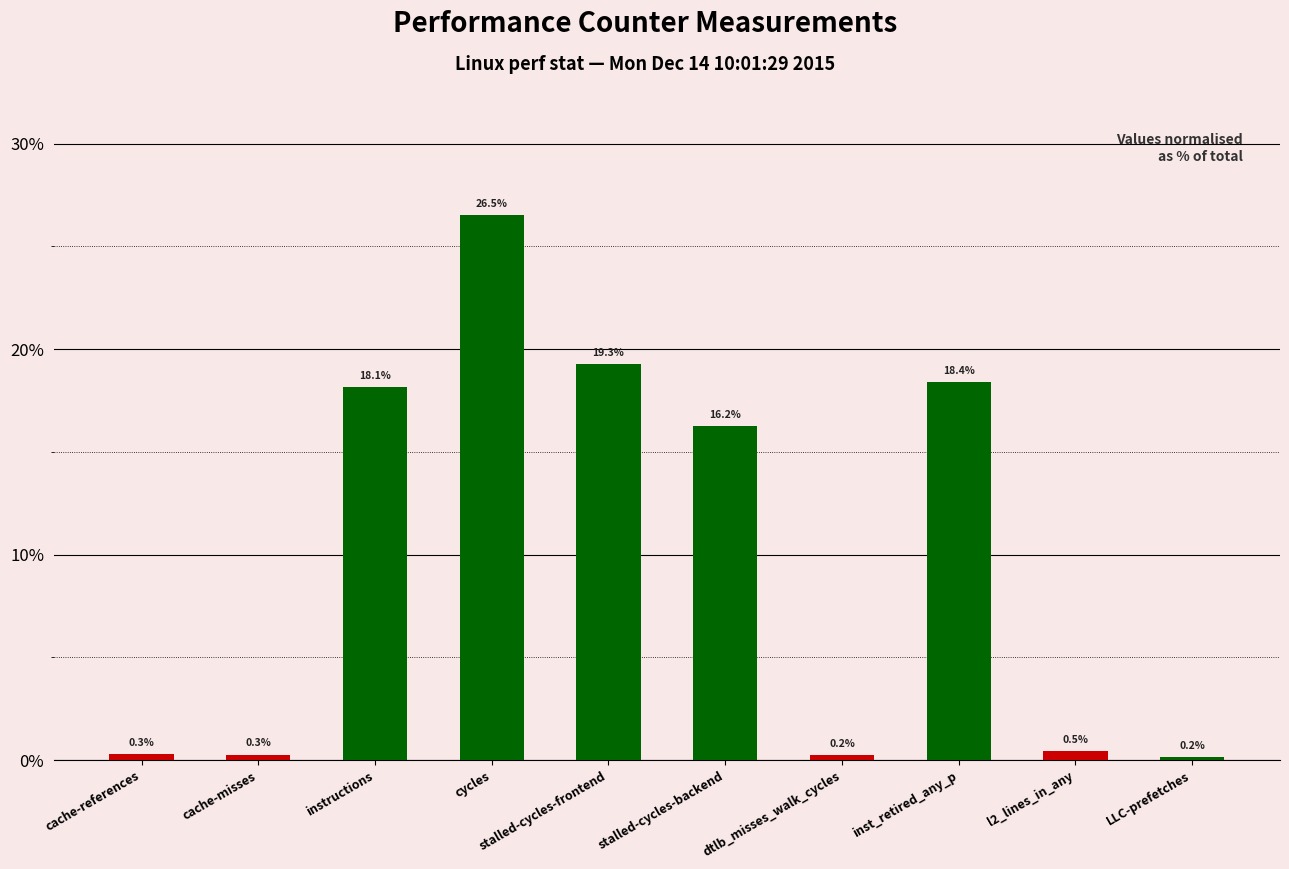

The chart shows a value of 18.4 at inst_retired_any_p. True or false?

True